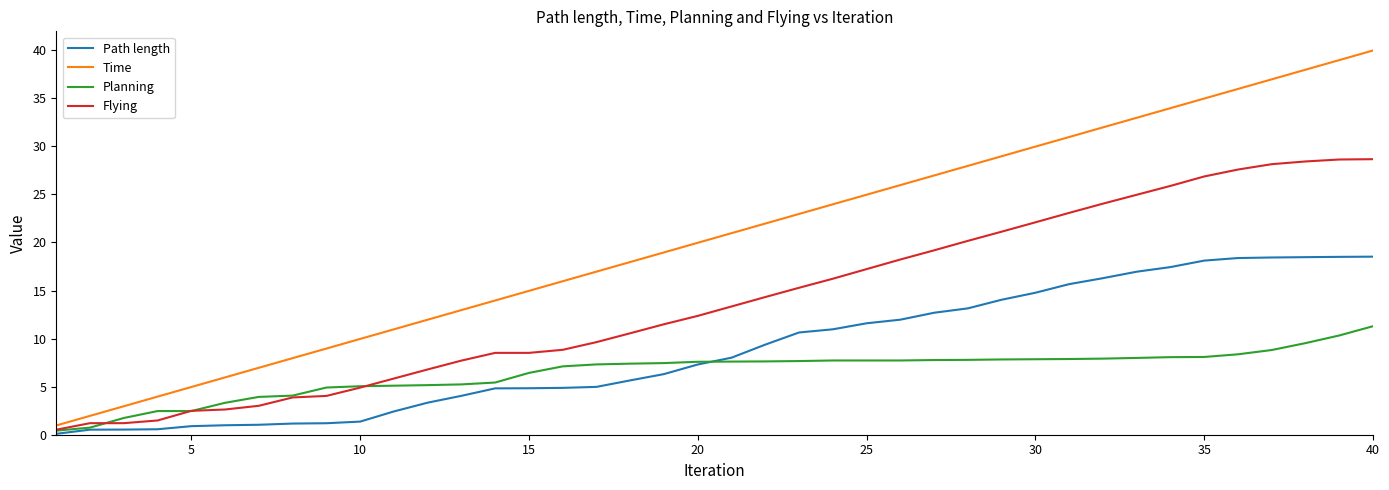

Which series has the largest total across all categories?

Time